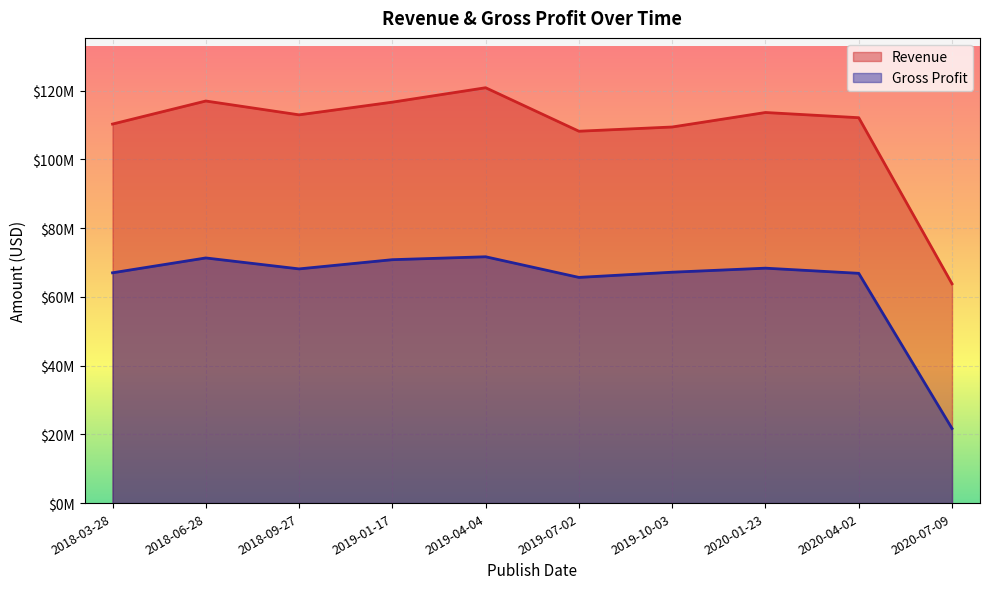

True or false: Gross Profit and Revenue intersect in this chart.

False